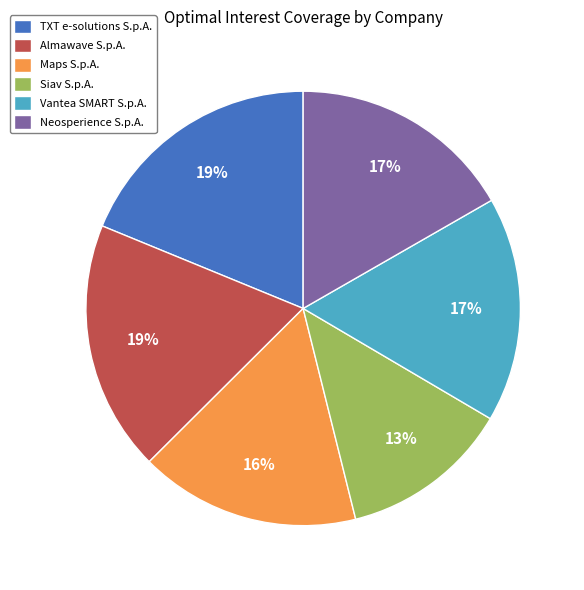

To the nearest percent, what is the difference between the largest and smallest slice percentages?

6%